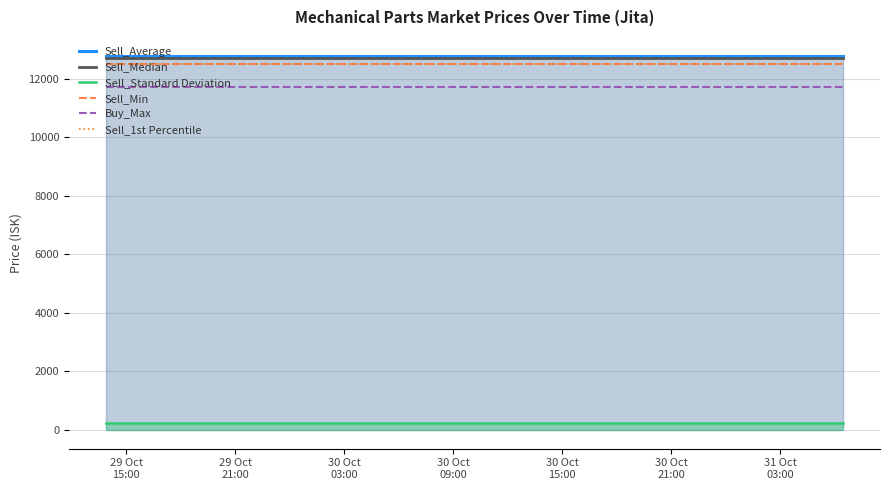

At which label is Sell_Standard Deviation closest to 234?

29 Oct
15:00